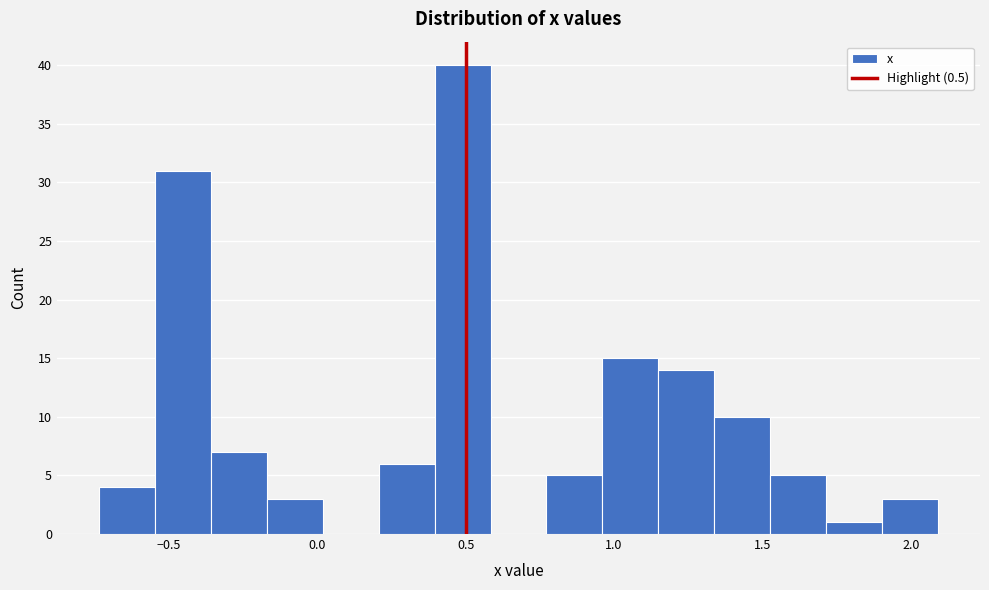

Around what value on the x-axis is the tallest bar? Give the approximate position of its centre, as read against the axis.

0.50